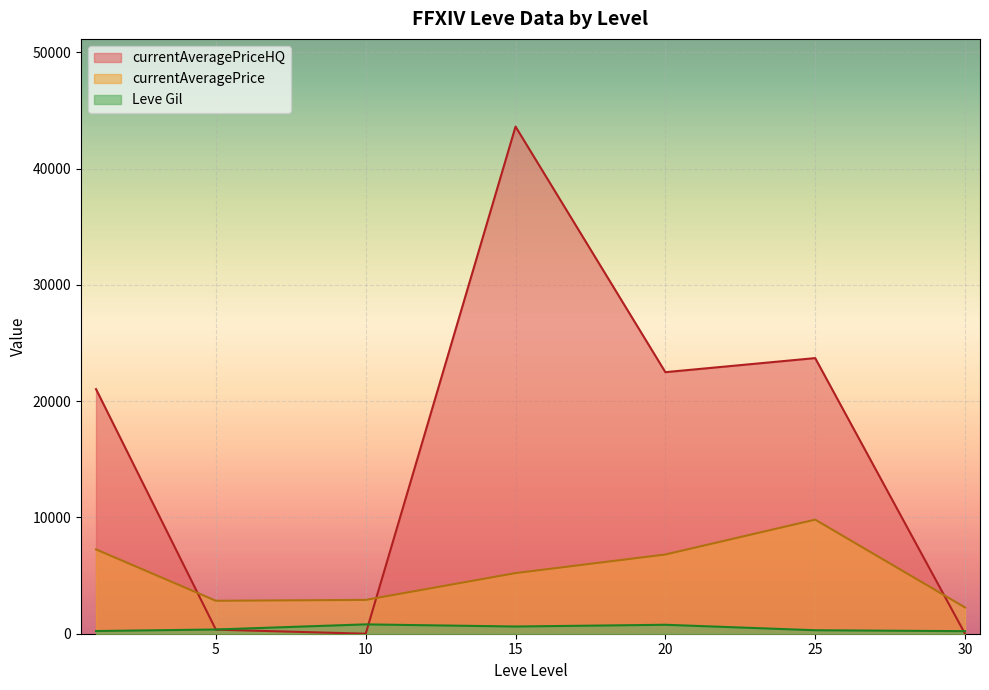

Between 25 and 25, which series saw the biggest shift?

currentAveragePriceHQ